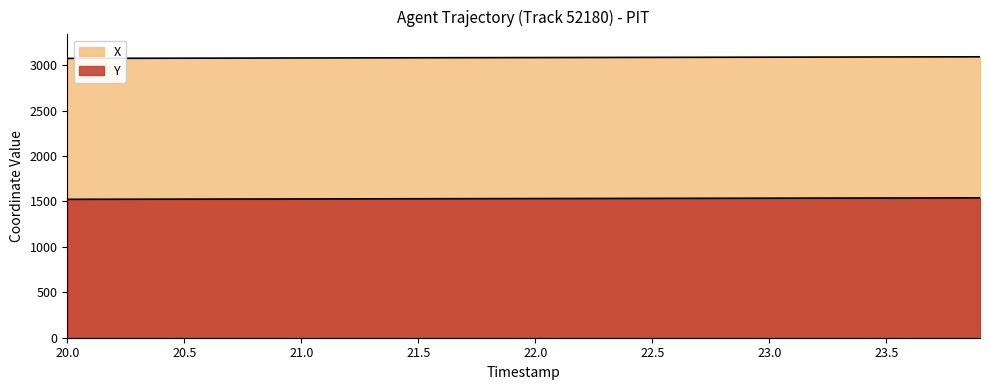

How many values in the X series exceed 3083?

21